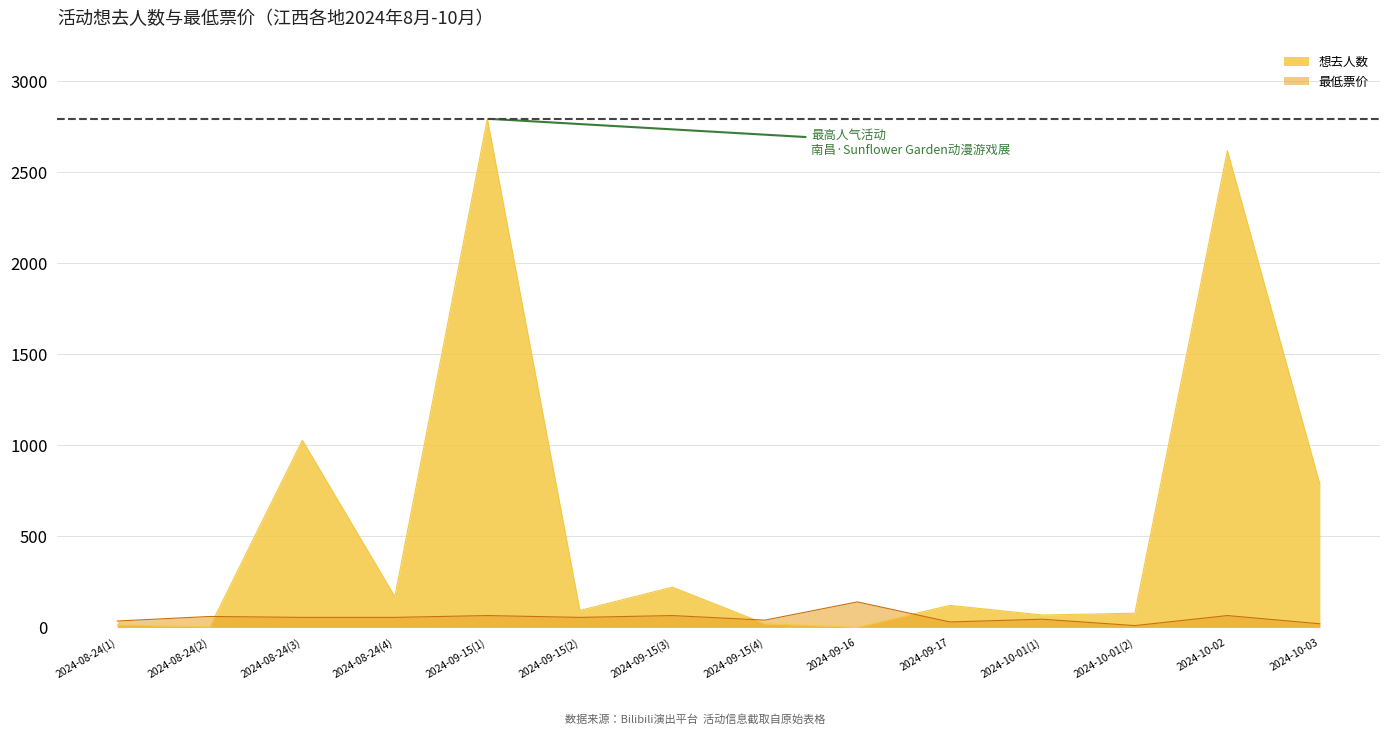

Reading right to left, list all the values displayed in this chart.

想去人数: 2024-10-03=786.0	2024-10-02=2619.0	2024-10-01(2)=78.0	2024-10-01(1)=68.0	2024-09-17=121.0	2024-09-16=1.0	2024-09-15(4)=20.0	2024-09-15(3)=221.0	2024-09-15(2)=93.0	2024-09-15(1)=2794.0	2024-08-24(4)=169.0	2024-08-24(3)=1028.0	2024-08-24(2)=3.0	2024-08-24(1)=13.0
最低票价: 2024-10-03=19.9	2024-10-02=65.0	2024-10-01(2)=9.9	2024-10-01(1)=44.9	2024-09-17=29.9	2024-09-16=140.0	2024-09-15(4)=39.9	2024-09-15(3)=65.0	2024-09-15(2)=55.0	2024-09-15(1)=65.0	2024-08-24(4)=55.0	2024-08-24(3)=55.0	2024-08-24(2)=60.0	2024-08-24(1)=35.0